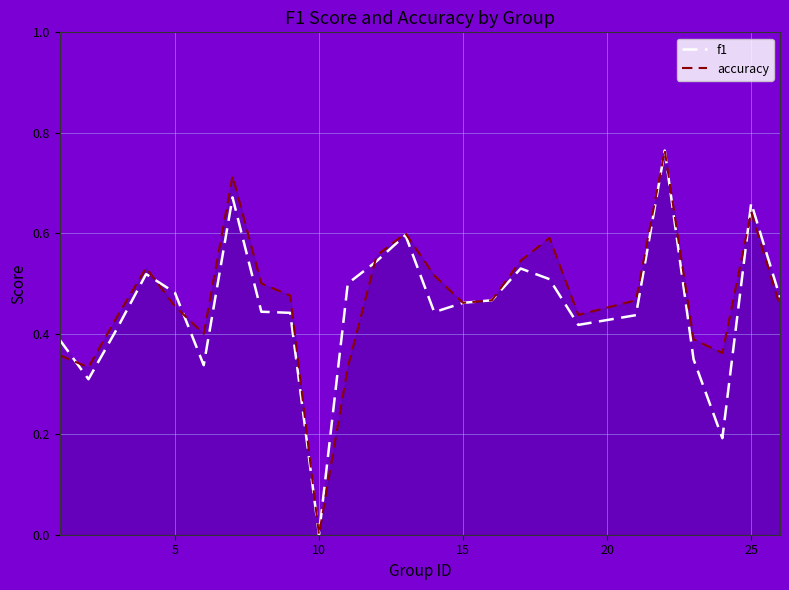

Rank the series by their average value, from highest to lowest.

accuracy, f1